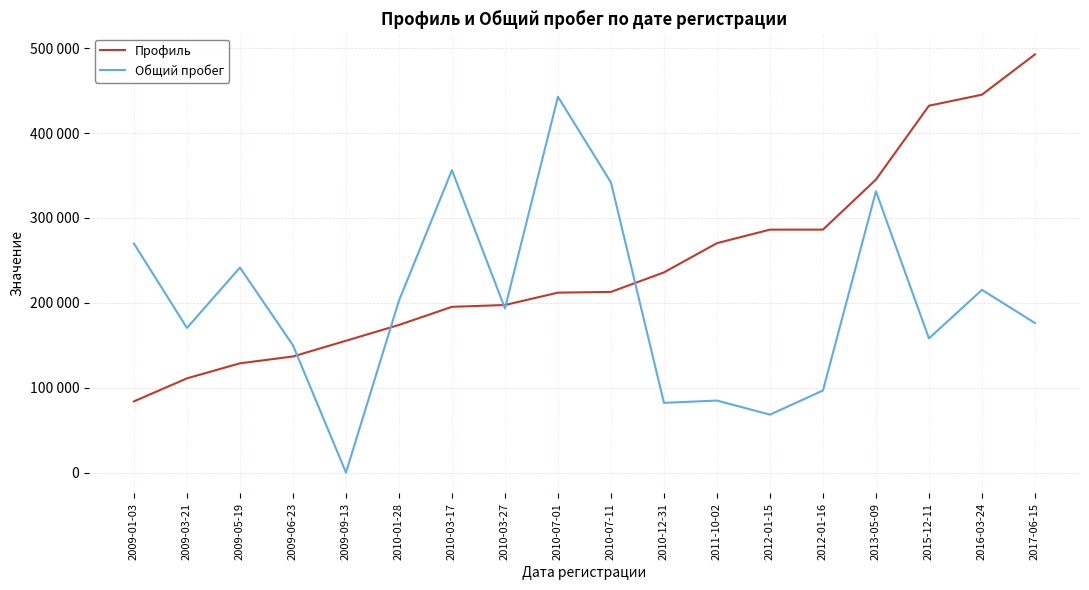

Which series has the widest spread of values?

Общий пробег